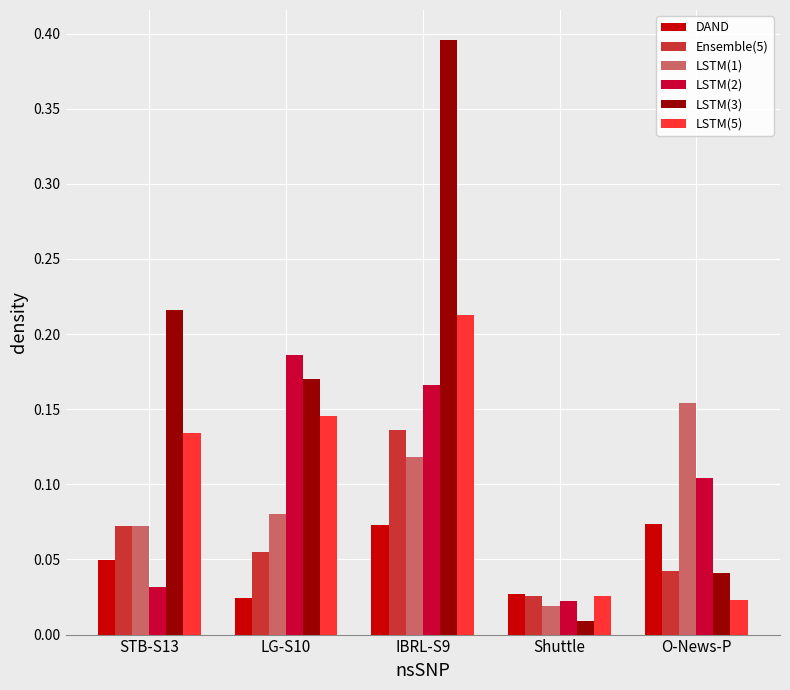

The DAND series shows 0.0 at O-News-P. True or false?

False